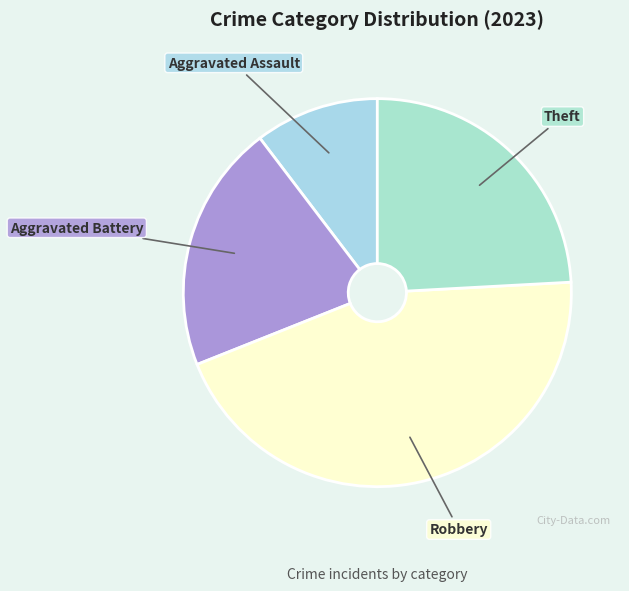

Is it true that Aggravated Assault is 10% of the pie?

True